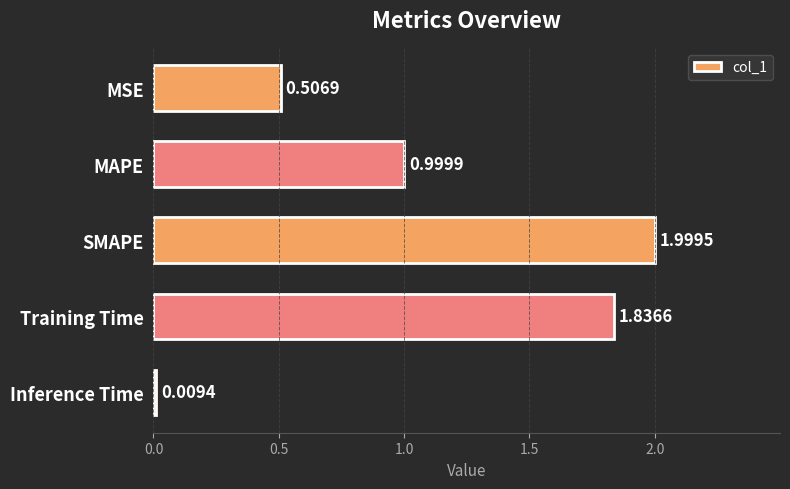

How many series are shown in this chart?

1